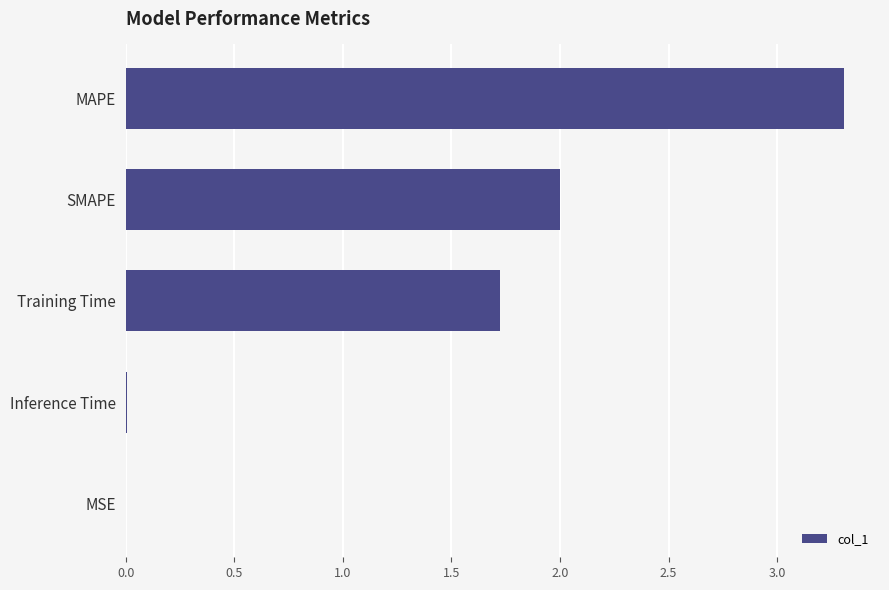

Which has a higher value, Inference Time or Training Time?

Training Time